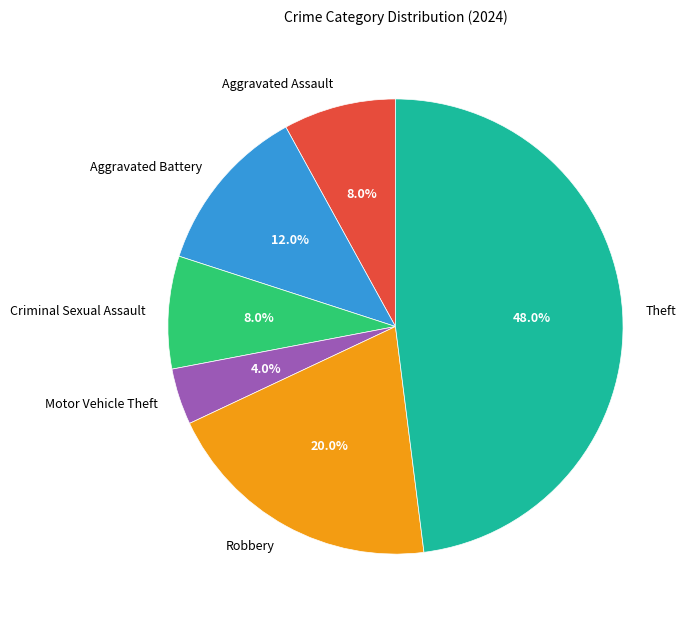

Which category has the biggest portion of the pie?

Theft